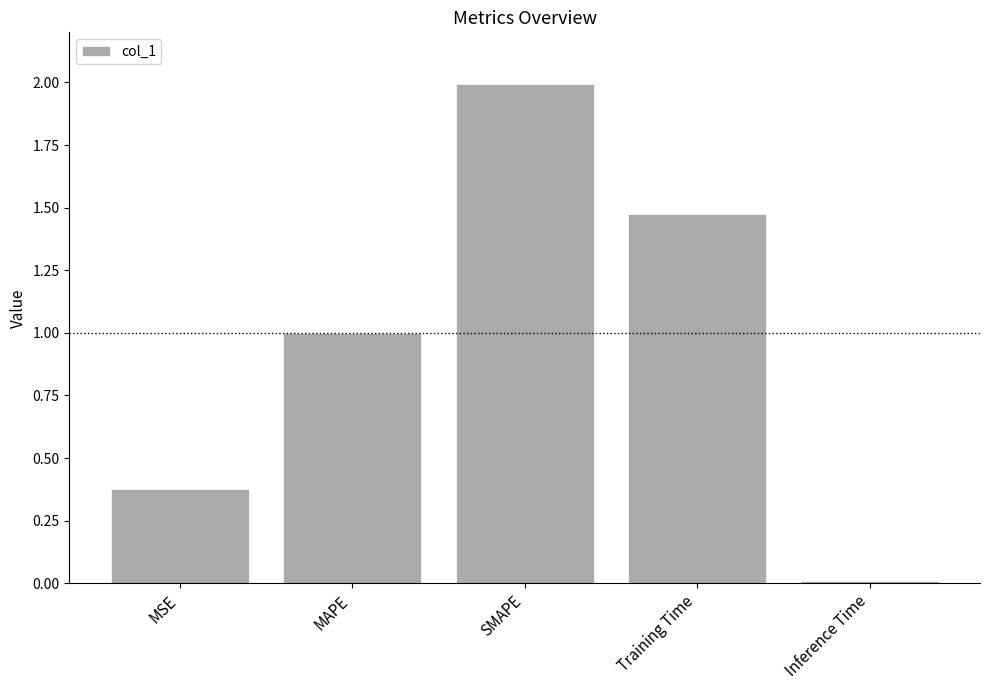

List the labels in order of value, largest first.

SMAPE, Training Time, MAPE, MSE, Inference Time